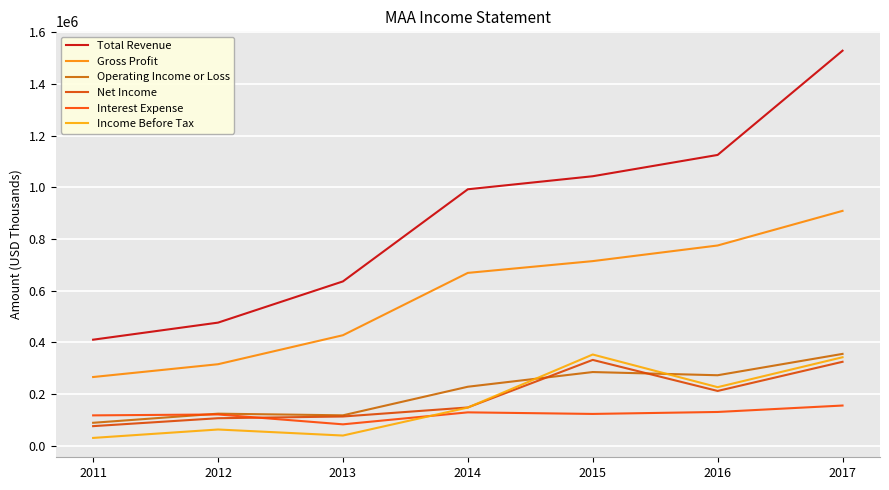

Is it true that Net Income equals 200658 at 2017?

False